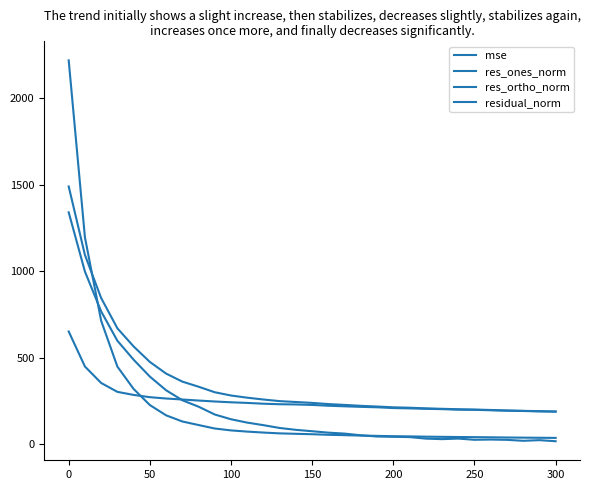

Which series has the widest spread of values?

mse